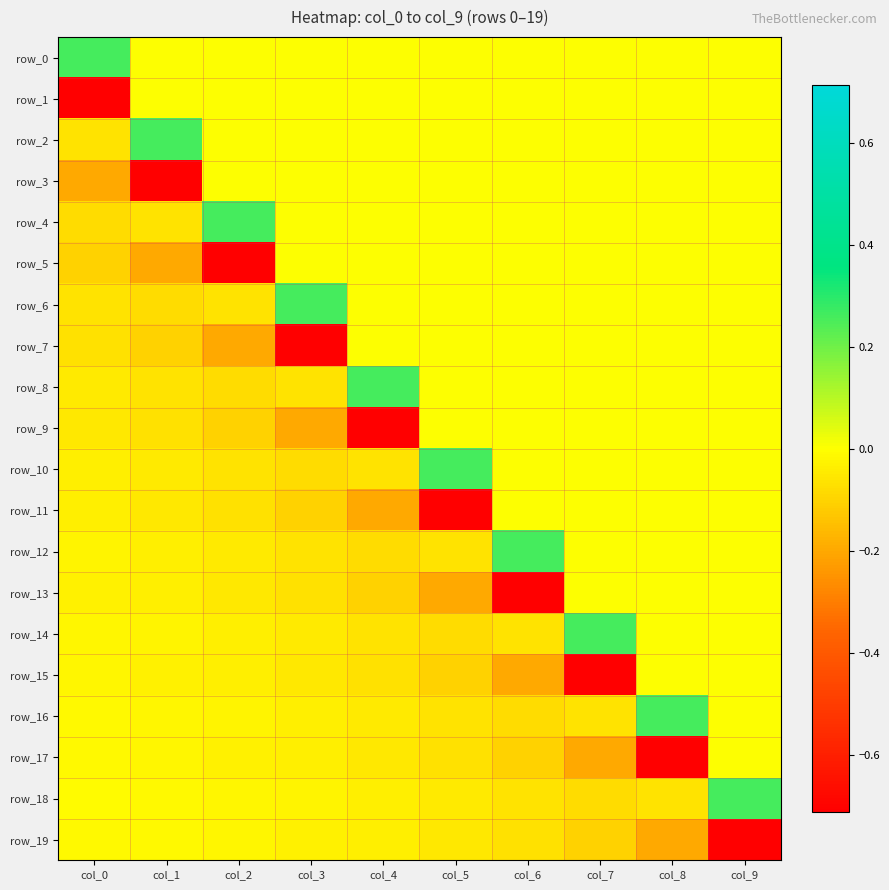

Rank the categories by row_19 value from lowest to highest.

col_9, col_8, col_7, col_6, col_5, col_4, col_3, col_2, col_1, col_0